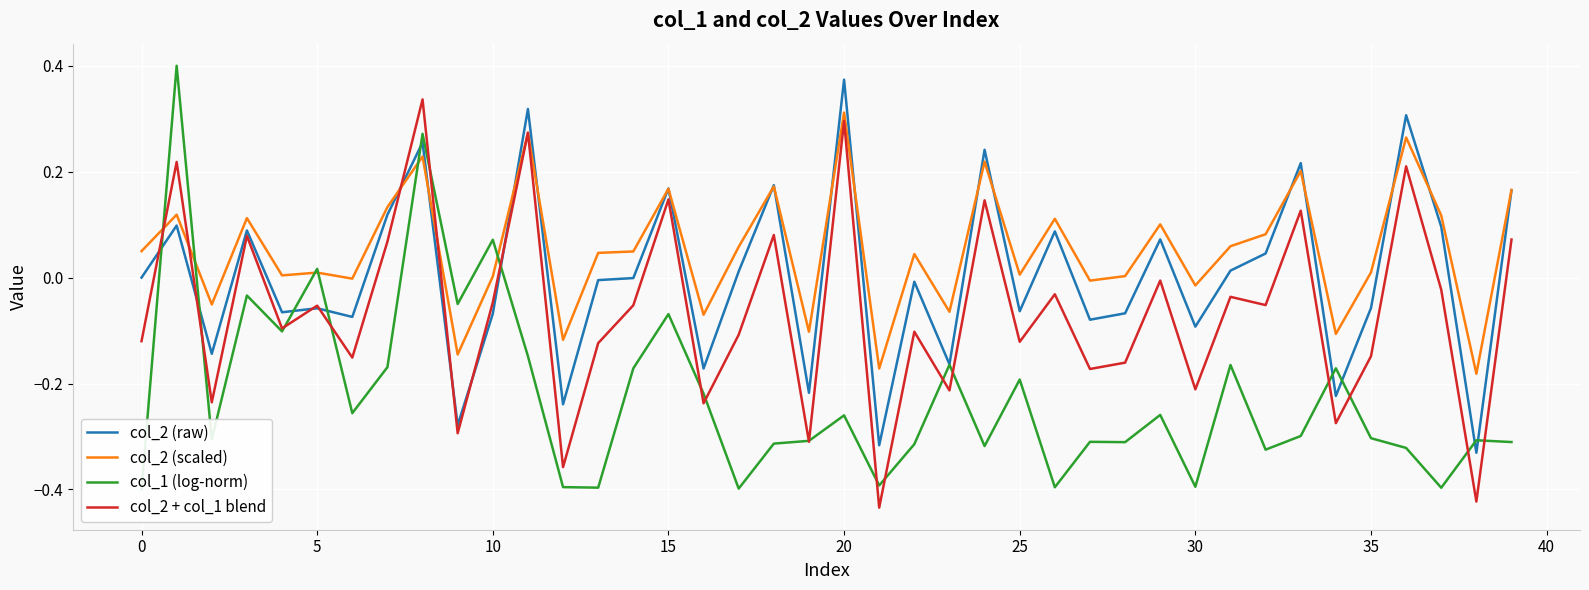

What is the difference between the second highest and second lowest values in the col_2 (raw) series?

0.6